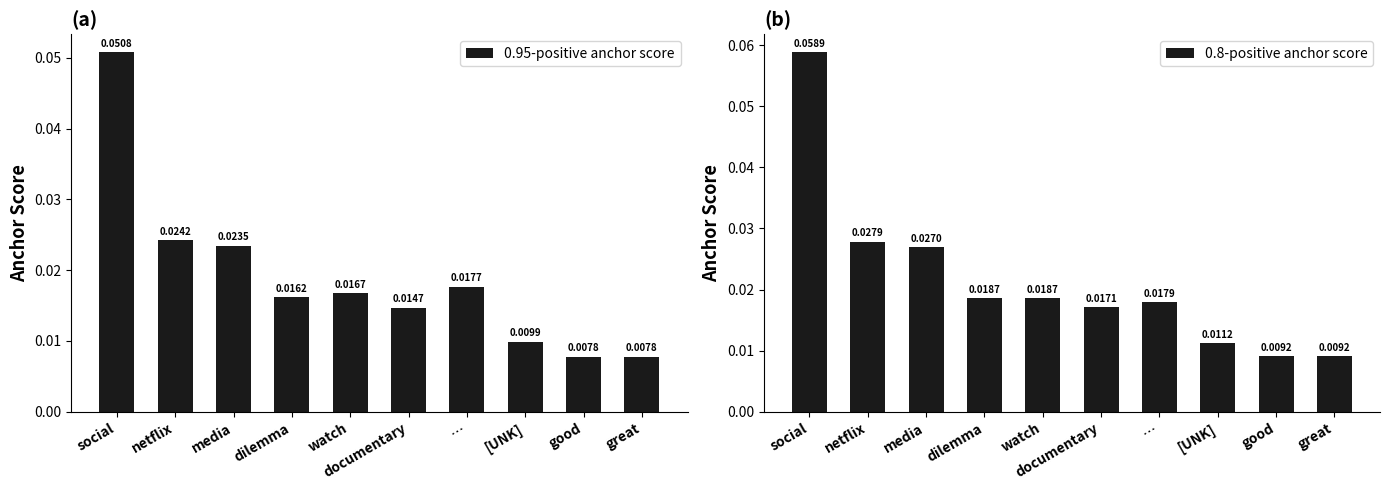

What is the label of the 4th bar from the right?

…